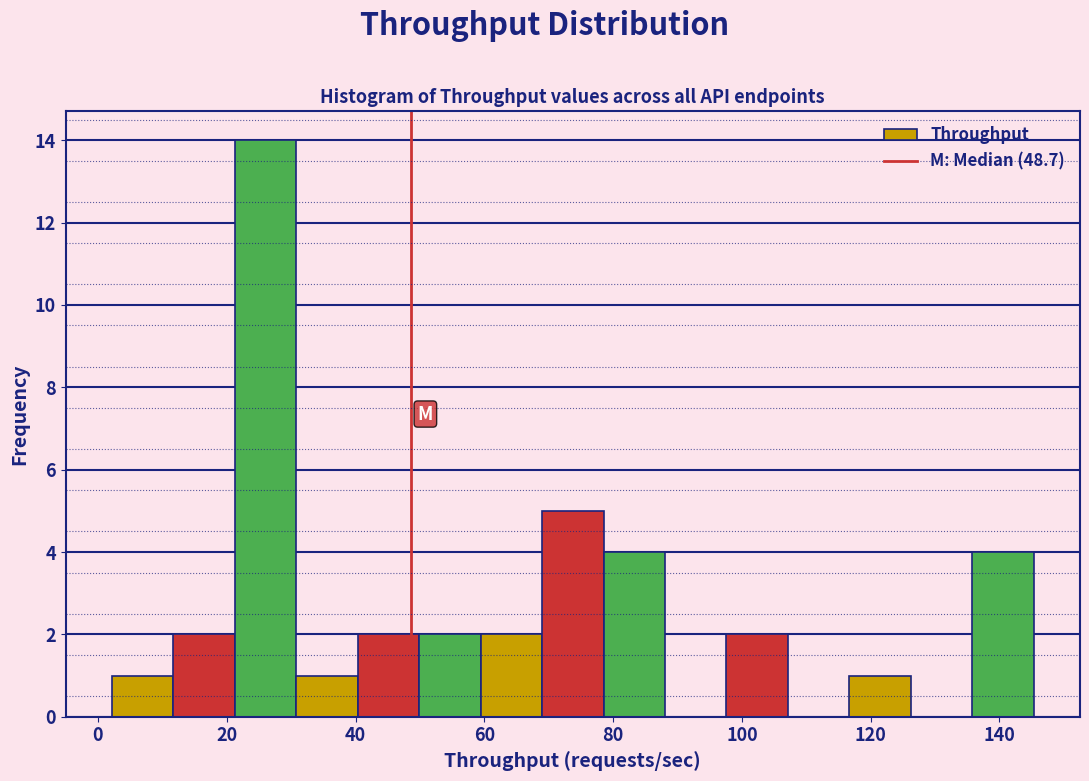

How tall is the bar that spans 98 to 108 on the x-axis? Neither the bar edges nor the heights are printed on the chart, so give them approximately, as read against the axes.

2